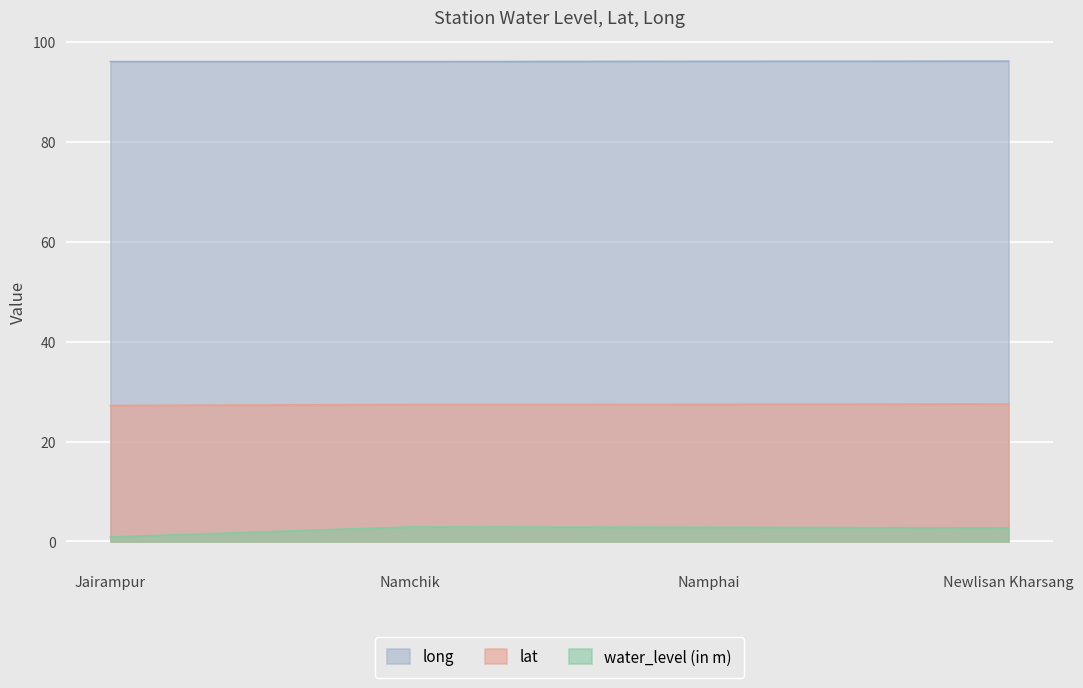

The long series shows 96.0 at Jairampur. True or false?

True